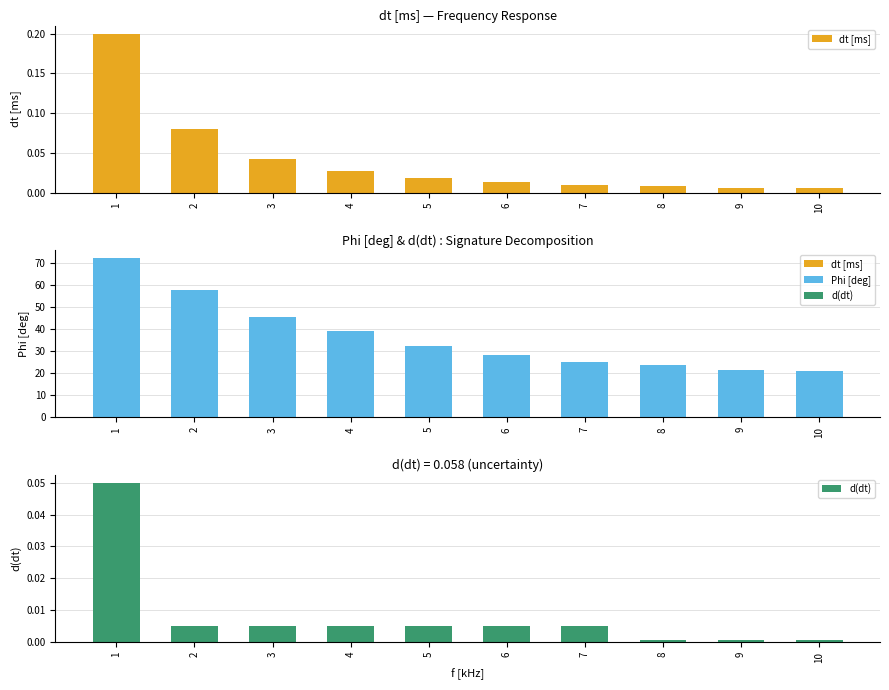

Which category has the highest value in the d(dt) series?

1